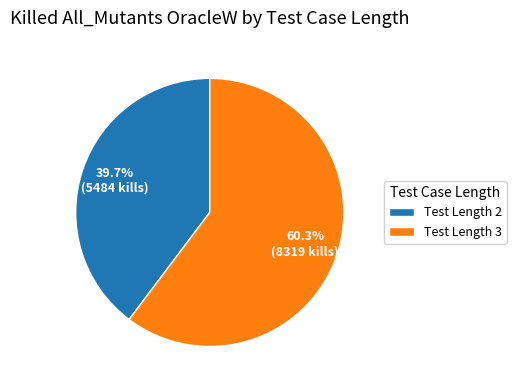

Between Test Length 3 and Test Length 2, which is larger?

Test Length 3